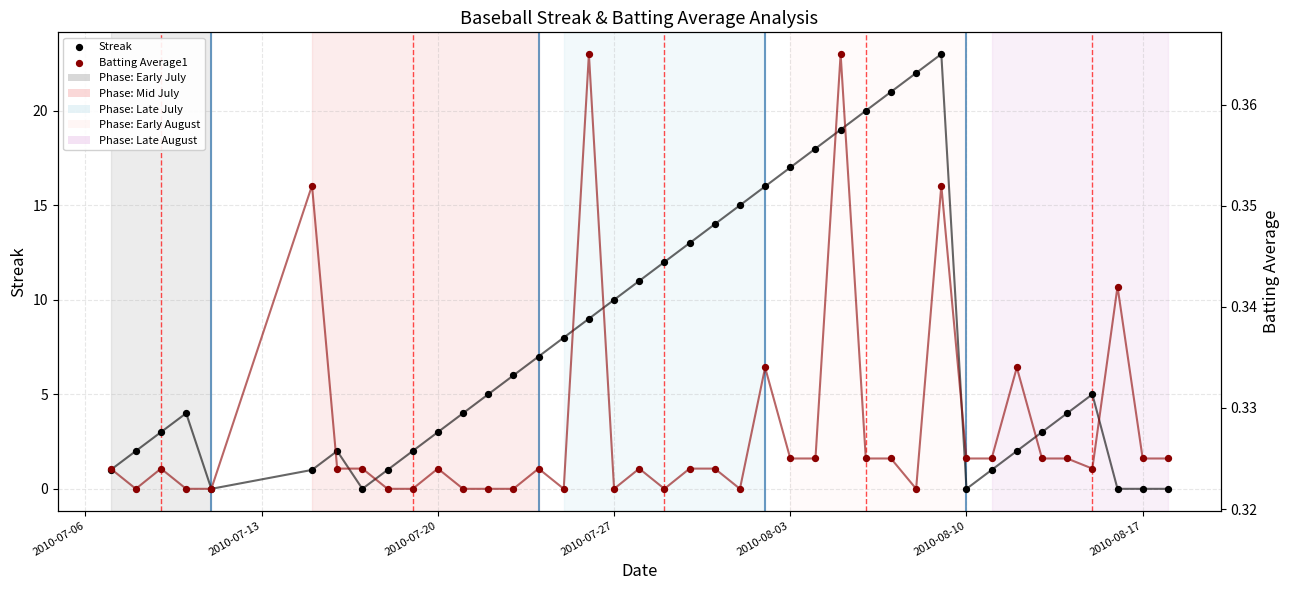

At how many categories does at least one series exceed 11?

12